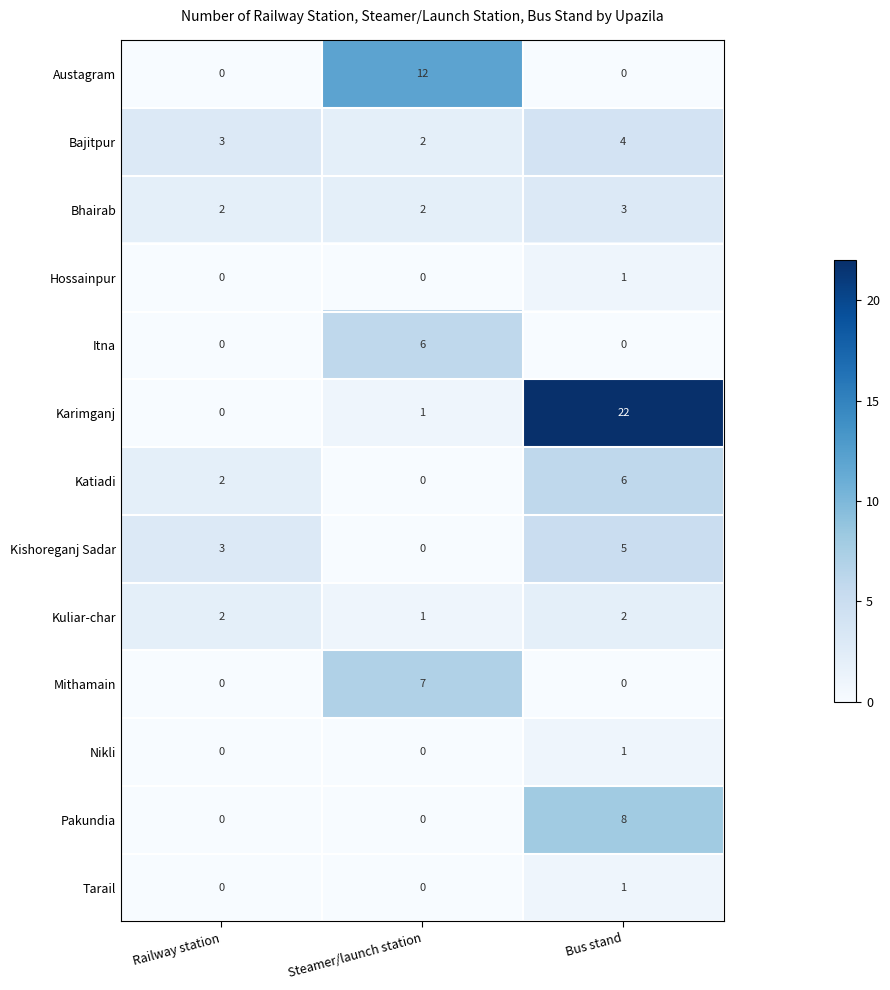

What is the sum of all Mithamain values?

7